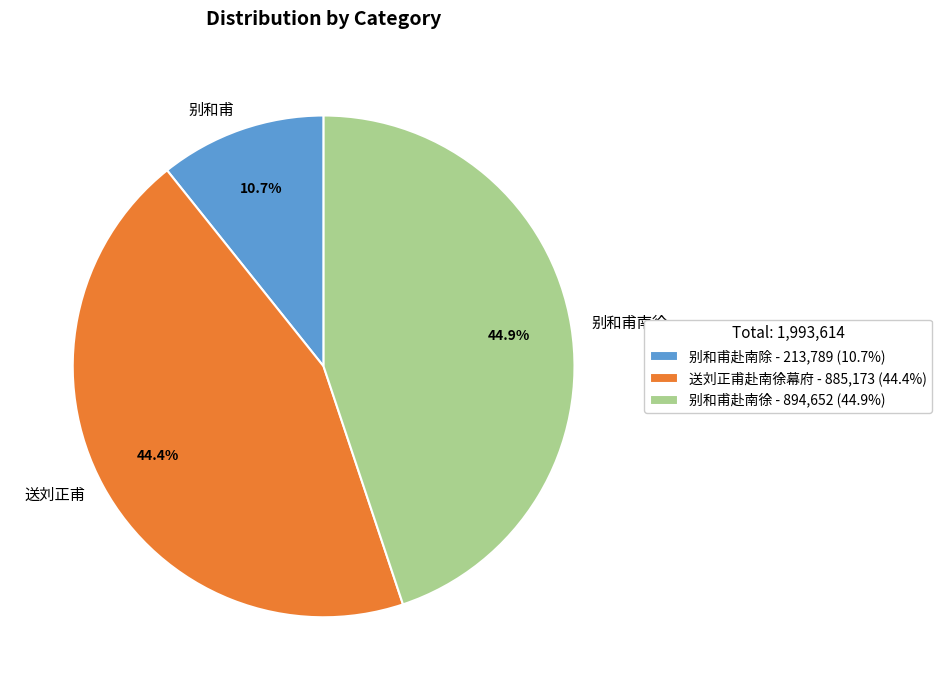

To the nearest percent, what portion does 别和甫赴南除 represent?

11%